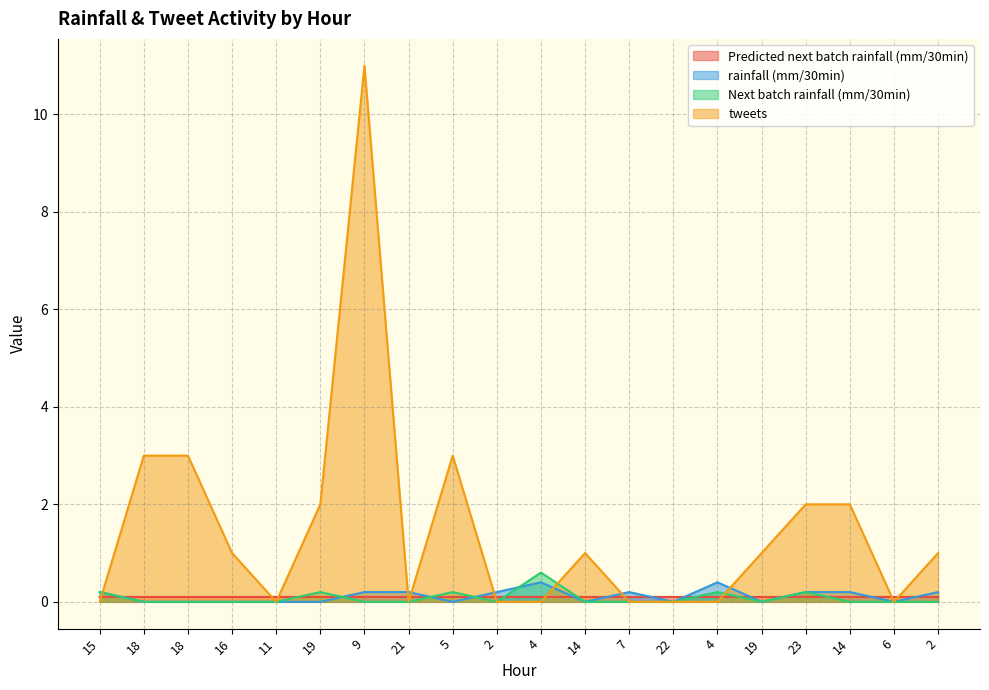

Reading left to right, transcribe all the data shown in this chart.

Predicted next batch rainfall (mm/30min): 0.1	0.1	0.1	0.1	0.1	0.1	0.1	0.1	0.1	0.1	0.1	0.1	0.1	0.1	0.1	0.1	0.1	0.1	0.1	0.1
rainfall (mm/30min): 0.2	0.0	0.0	0.0	0.0	0.0	0.2	0.2	0.0	0.2	0.4	0.0	0.2	0.0	0.4	0.0	0.2	0.2	0.0	0.2
Next batch rainfall (mm/30min): 0.2	0.0	0.0	0.0	0.0	0.2	0.0	0.0	0.2	0.0	0.6	0.0	0.0	0.0	0.2	0.0	0.2	0.0	0.0	0.0
tweets: 0.0	3.0	3.0	1.0	0.0	2.0	11.0	0.0	3.0	0.0	0.0	1.0	0.0	0.0	0.0	1.0	2.0	2.0	0.0	1.0